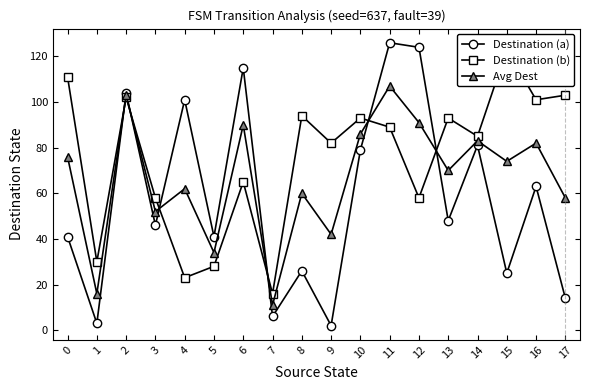

How many lines are shown in the chart?

3